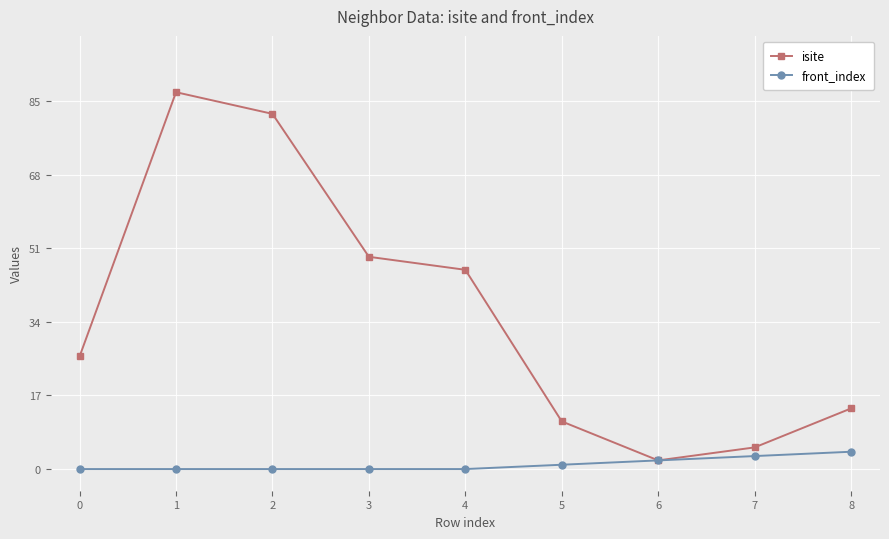

How many lines are shown in the chart?

2